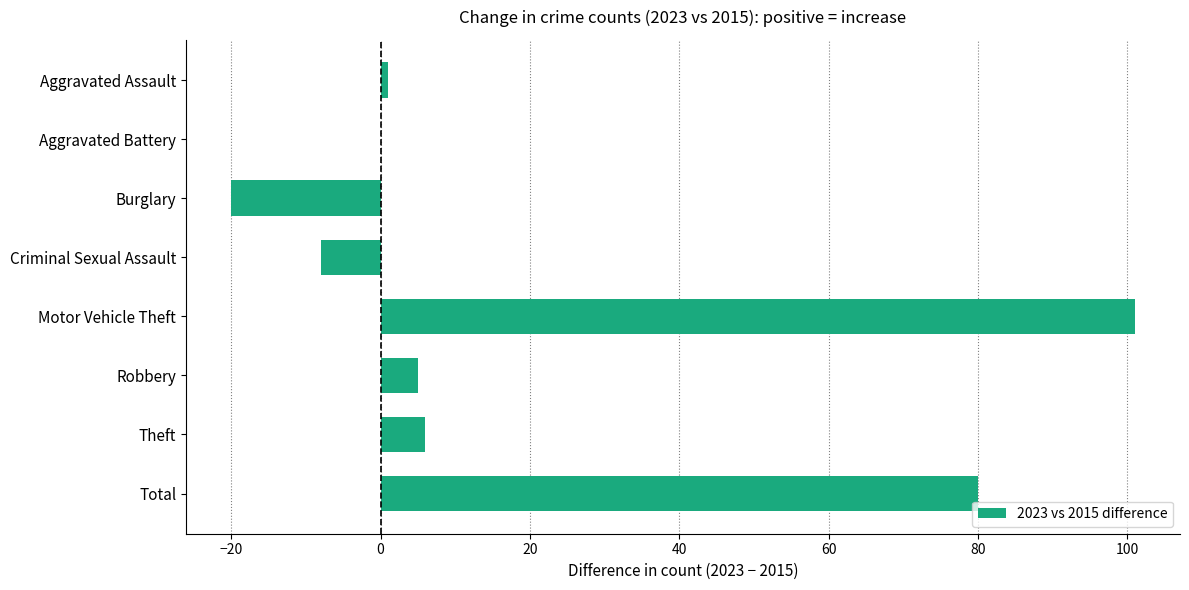

Reading top to bottom, what are all the values shown in this chart?

Aggravated Assault=1	Aggravated Battery=0	Burglary=-20	Criminal Sexual Assault=-8	Motor Vehicle Theft=101	Robbery=5	Theft=6	Total=80